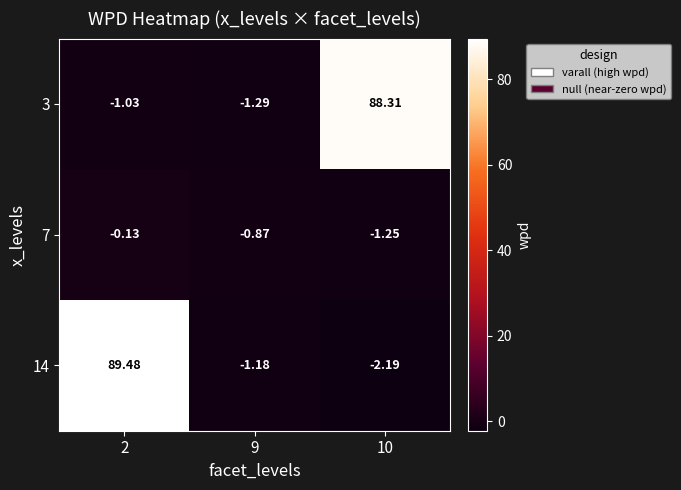

Count the number of data series in this chart.

3